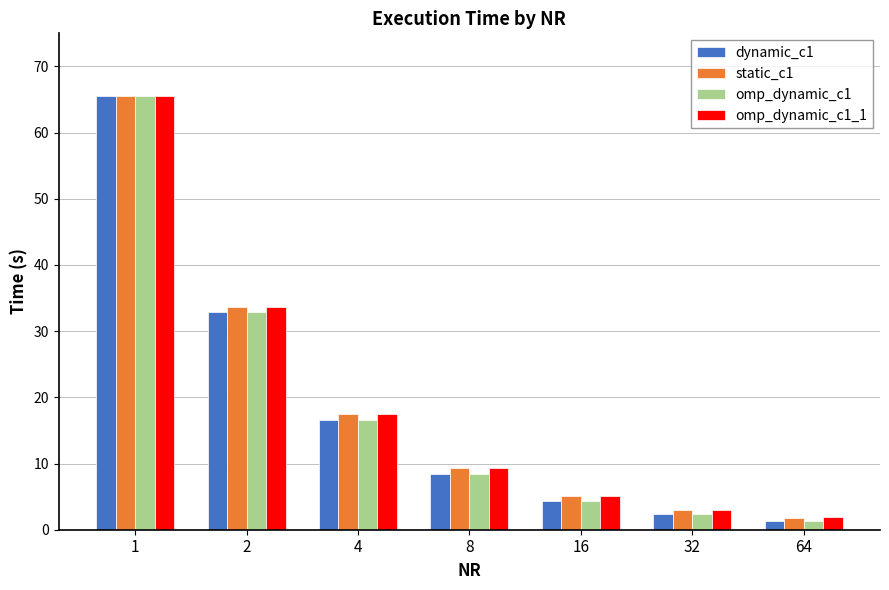

What are all the series names shown in the legend?

dynamic_c1, static_c1, omp_dynamic_c1, omp_dynamic_c1_1